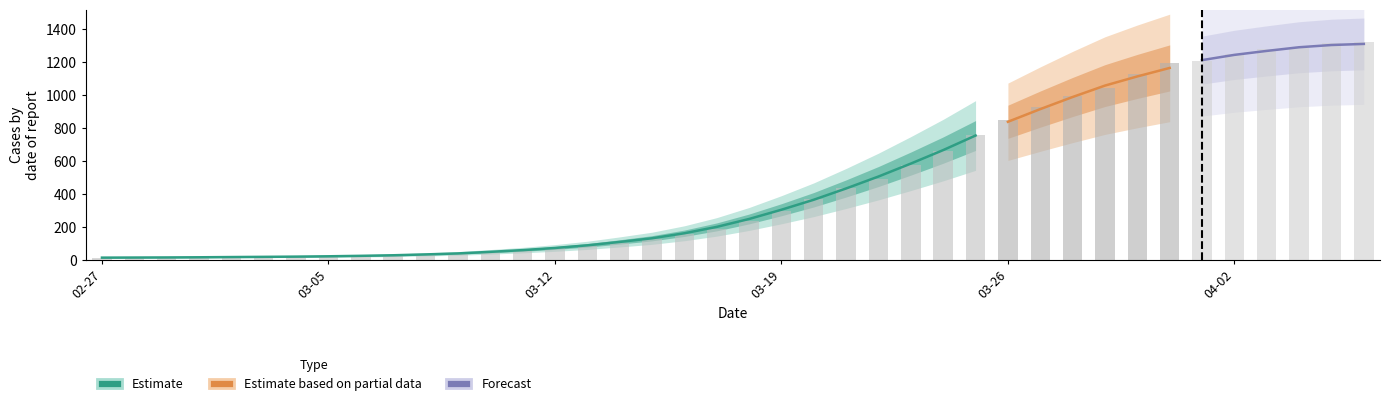

The value at 2020-03-07 is 26. True or false?

True